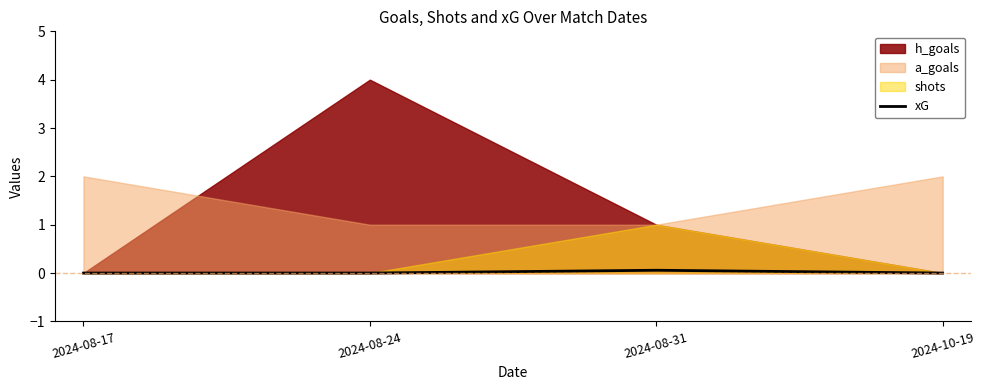

How many categories are shown in the chart?

4